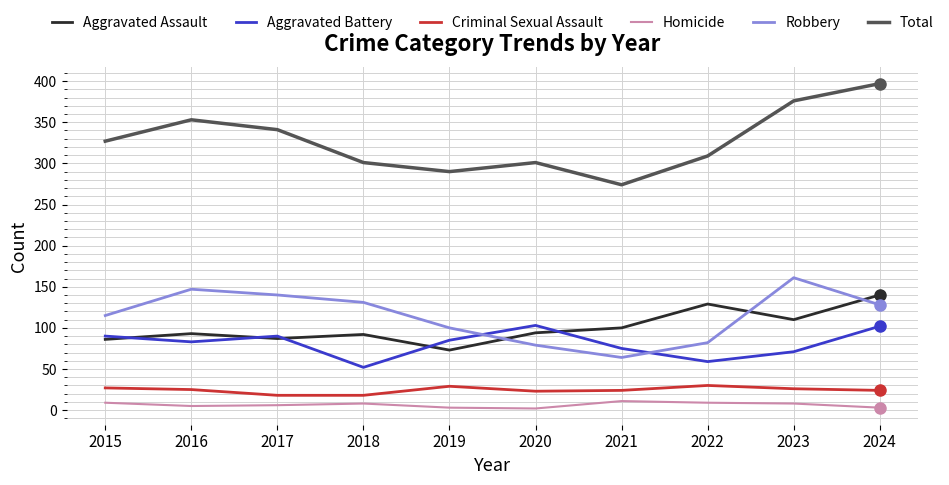

The Aggravated Battery series shows 26 at 2019. True or false?

False